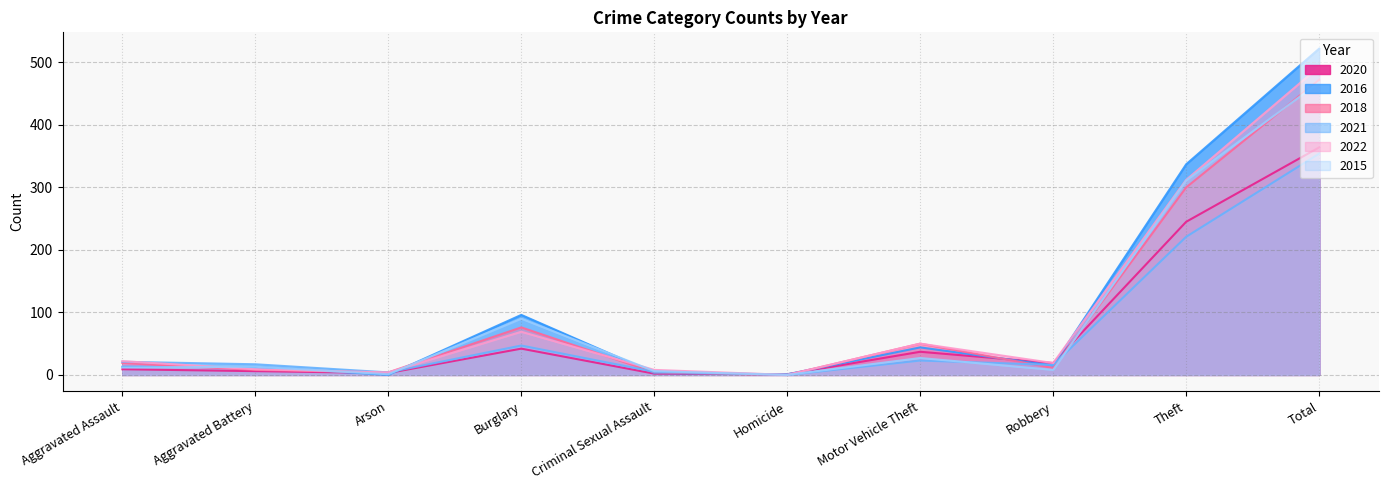

What is the maximum value for 2018?

472